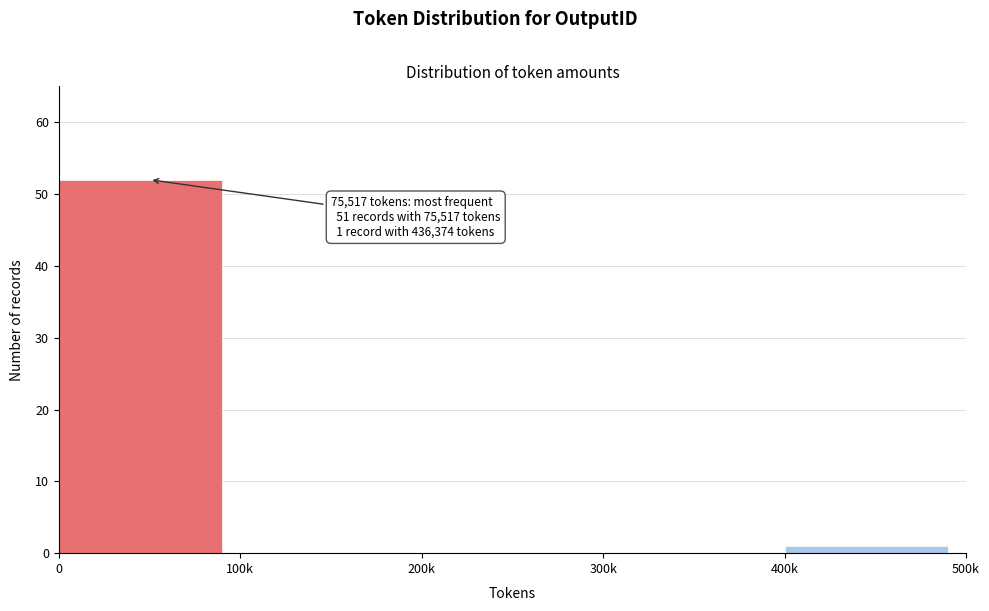

Reading left to right, transcribe all the data shown in this chart.

0=52	100k=0	200k=0	300k=0	400k=1